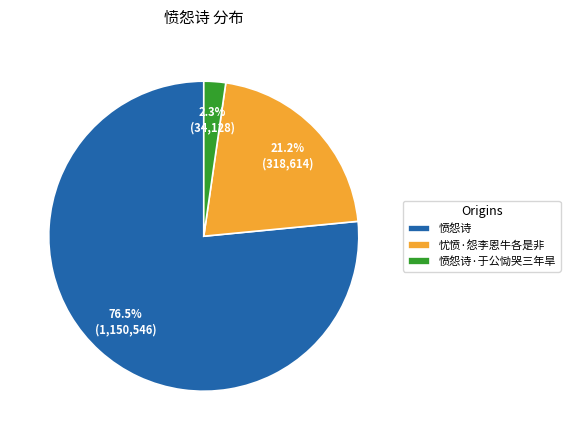

Which has a higher value, 愤怨诗·于公恸哭三年旱 or 愤怨诗?

愤怨诗